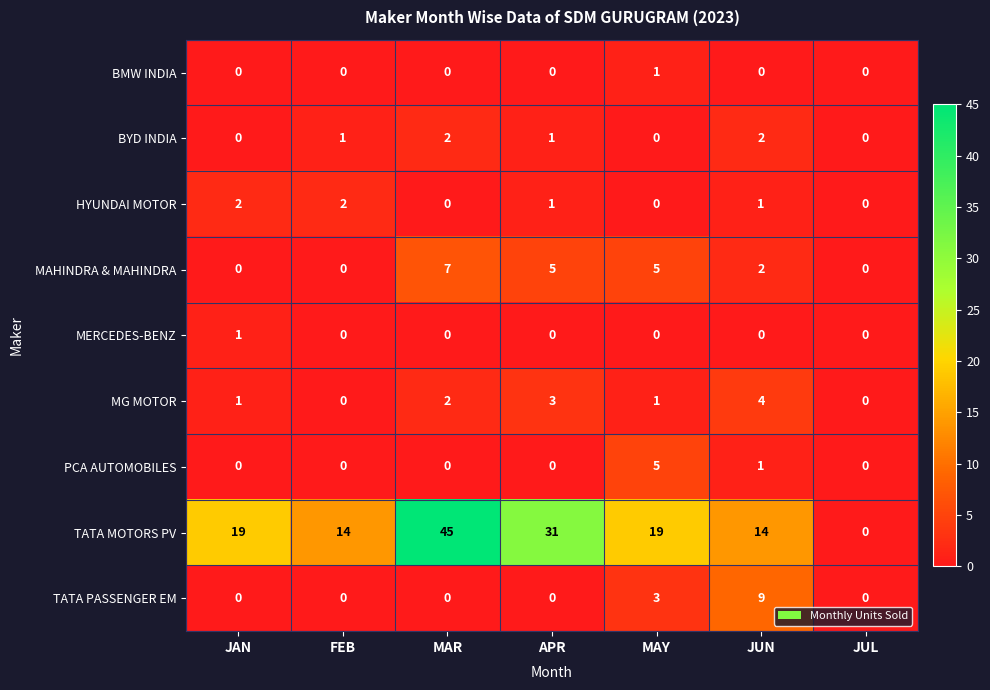

Between MAR and JUL, which series saw the biggest shift?

TATA MOTORS PV